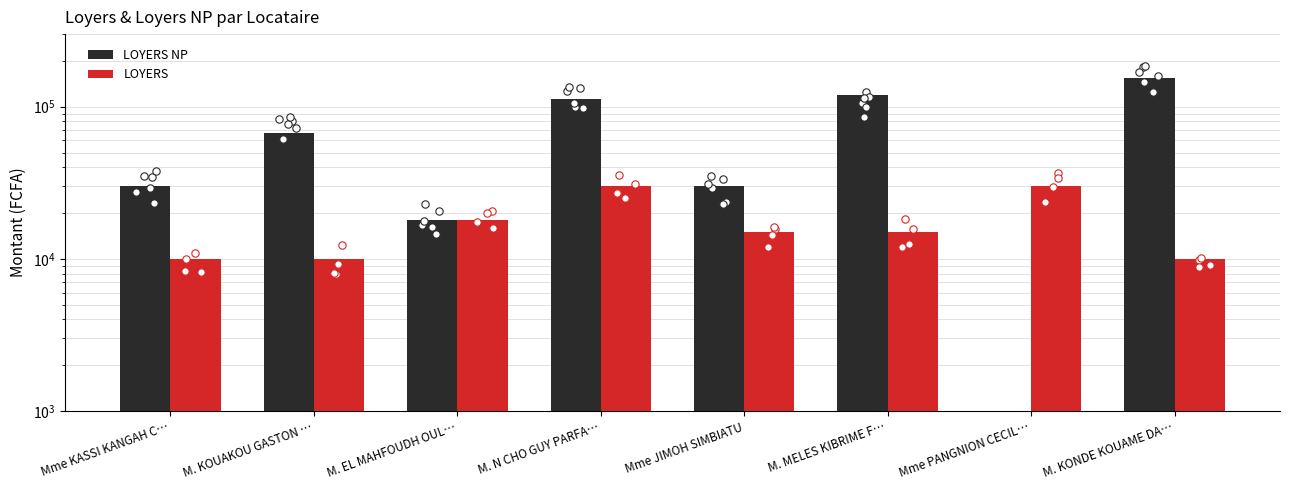

Which series reaches the minimum Y coordinate?

LOYERS NP